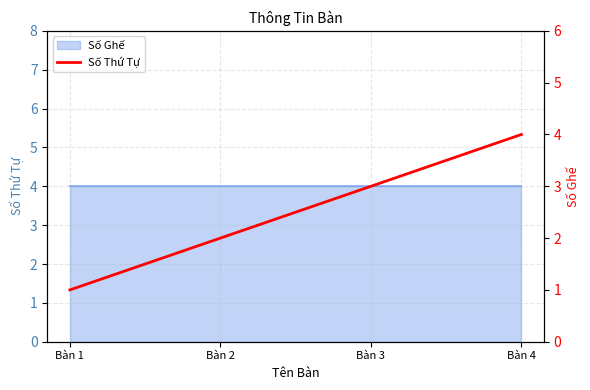

The chart shows a value of 1 at Bàn 1. True or false?

True